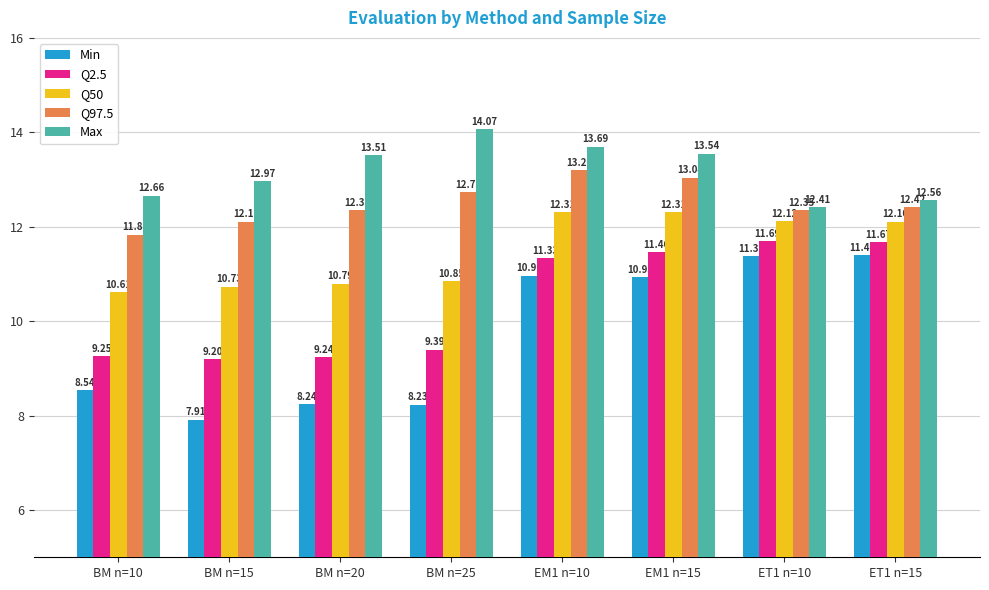

At which category is the sum across all series the highest?

EM1 n=10